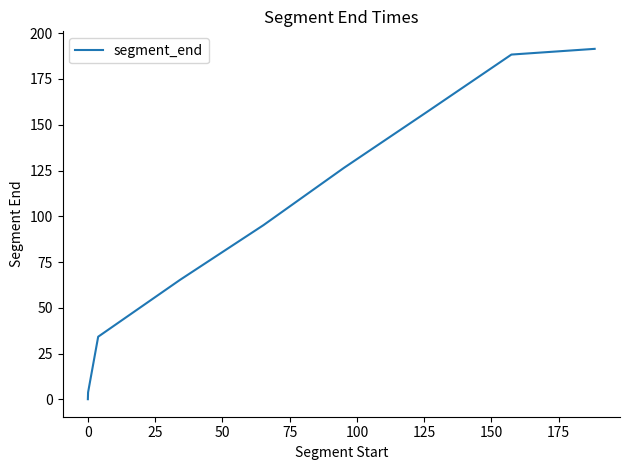

What is the difference between the maximum and minimum values?

191.4